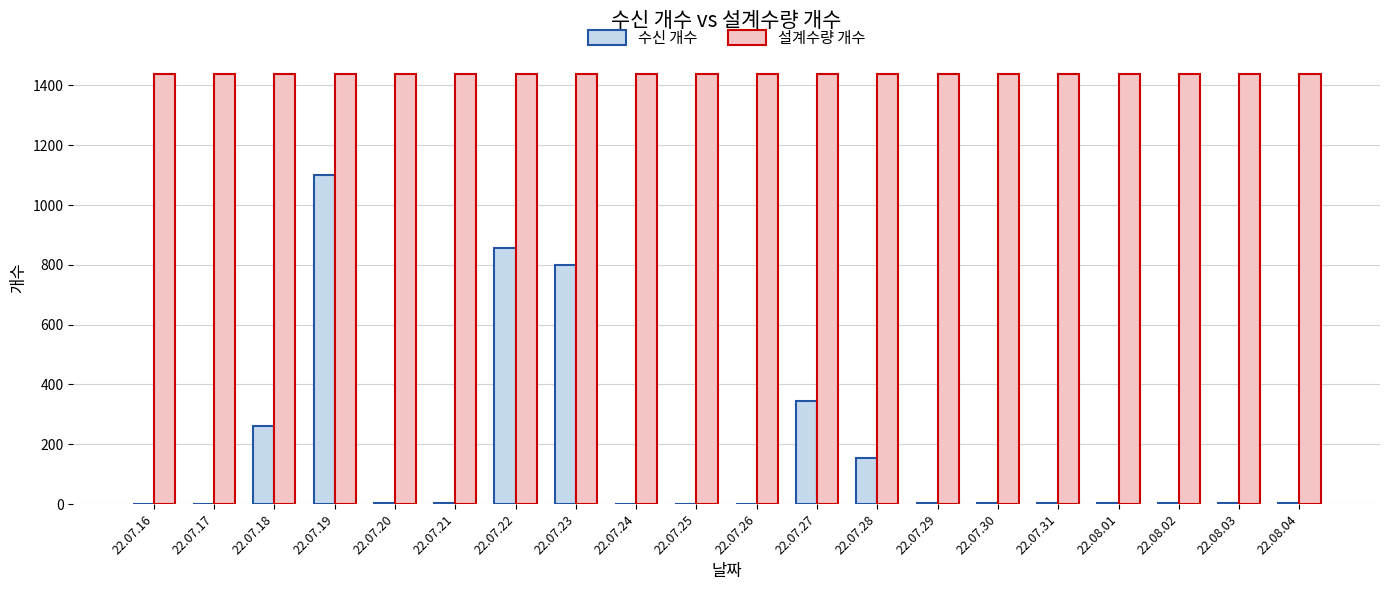

At which category is the sum across all series the highest?

22.07.19